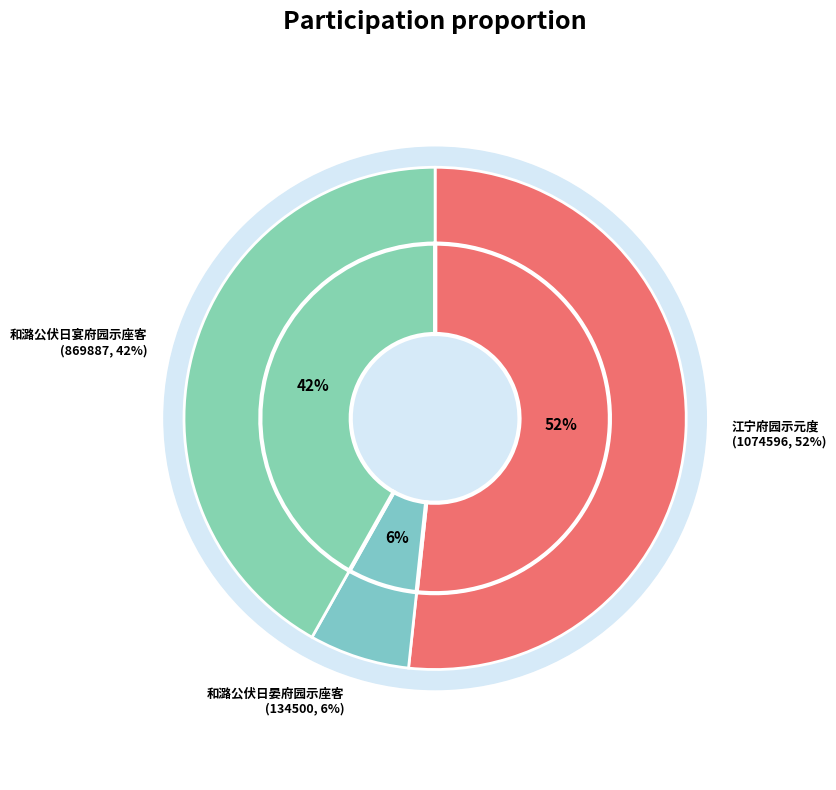

Do 江宁府园示元度 and 江宁府园示元度 together represent more than half of the pie?

Yes